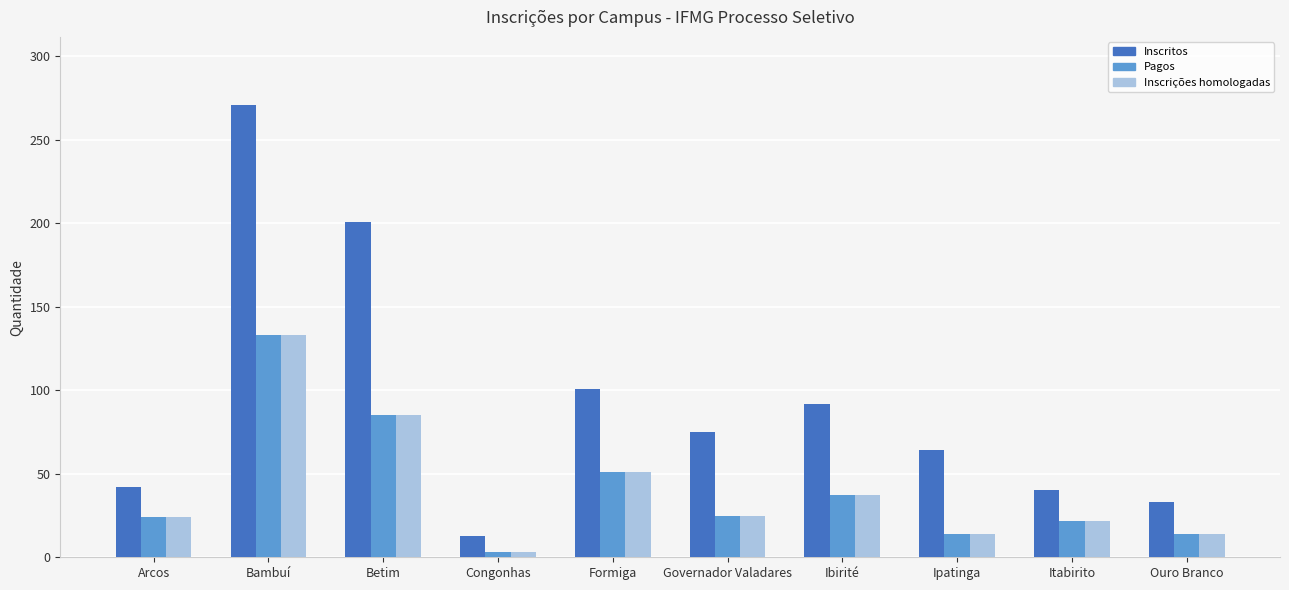

Which category has the highest value in the Inscrições homologadas series?

Bambuí